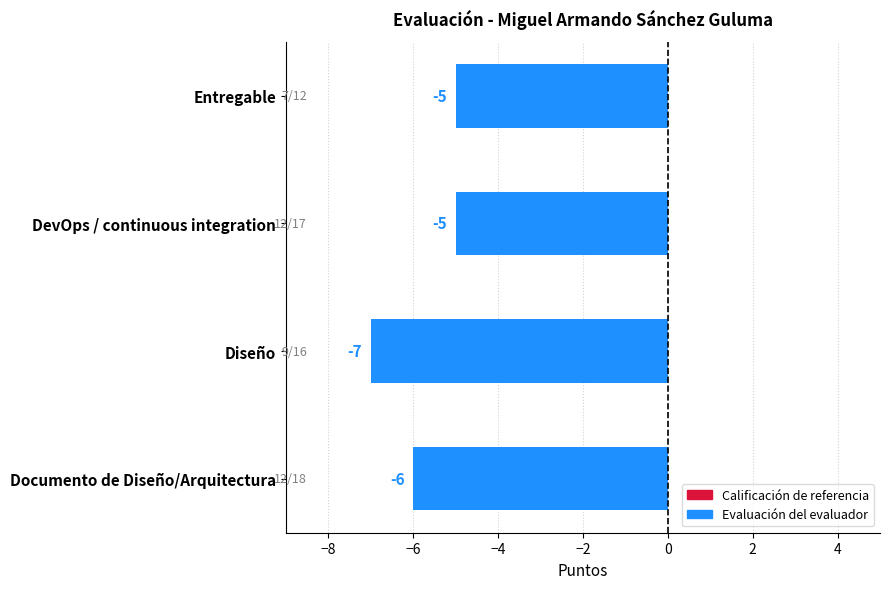

Reading bottom to top, extract all data points from this chart.

Documento de Diseño/Arquitectura=-6	Diseño=-7	DevOps / continuous integration=-5	Entregable=-5